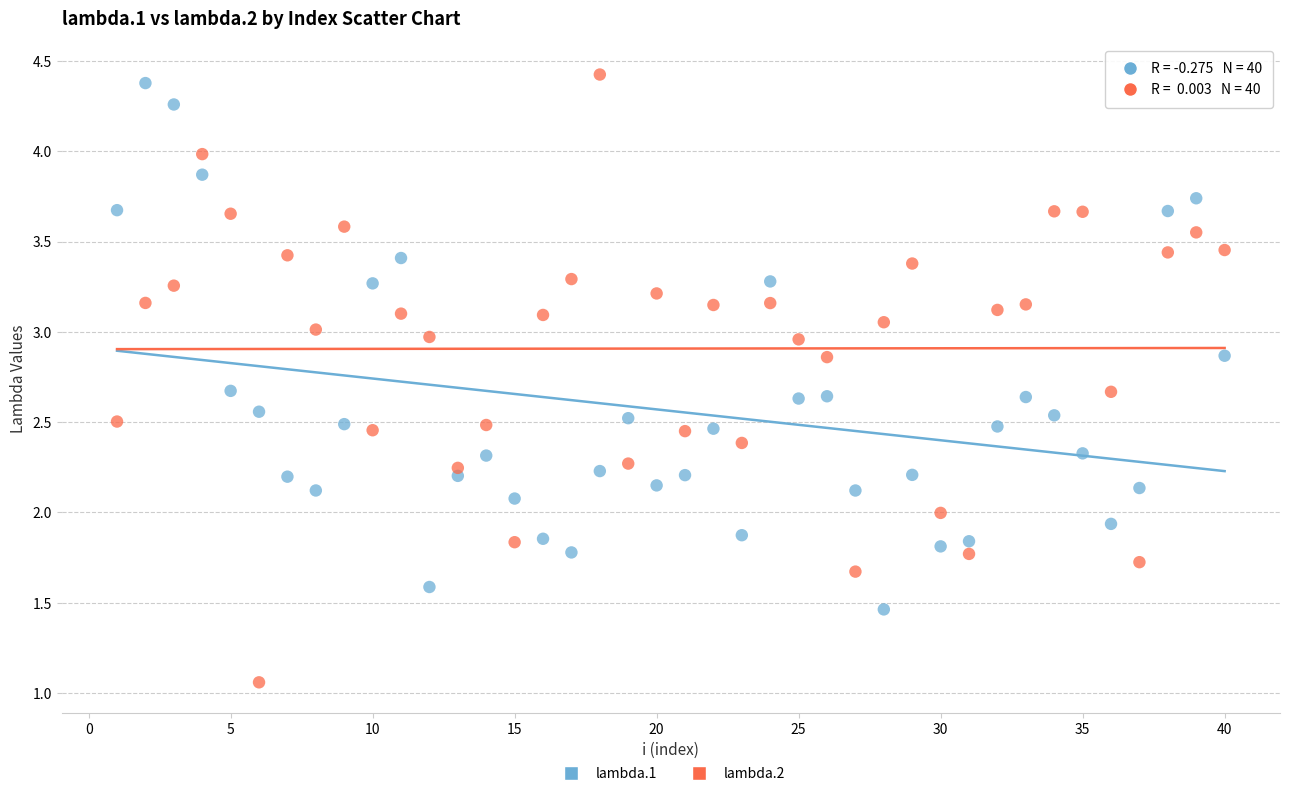

Which series contains the highest Y value?

lambda.2